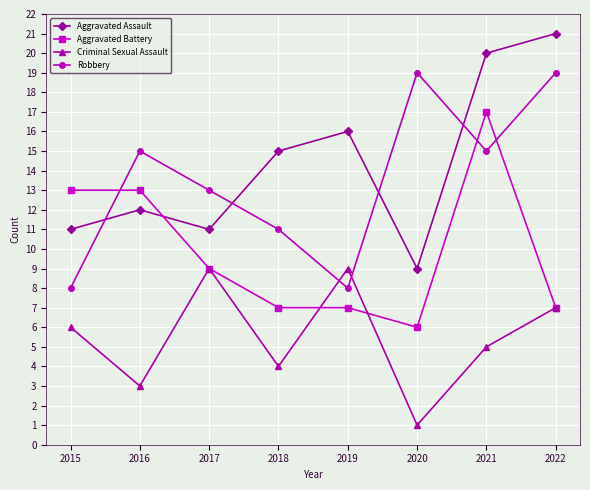

Which series ends up on top after the final intersection of Robbery and Criminal Sexual Assault?

Robbery